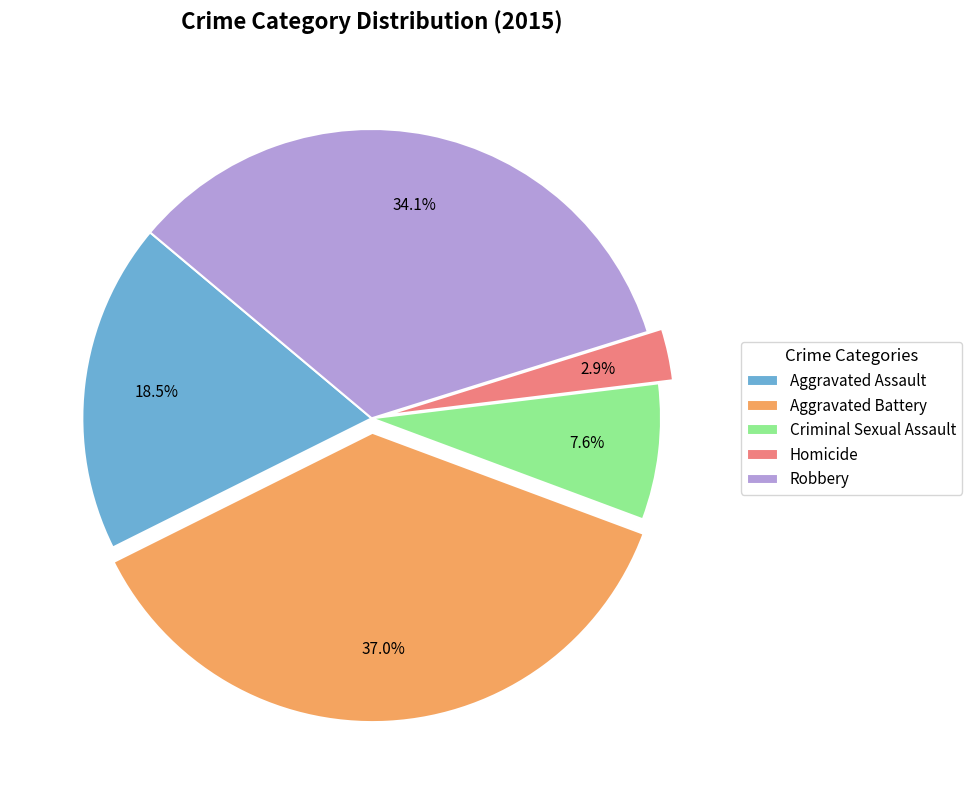

Which has a higher value, Robbery or Criminal Sexual Assault?

Robbery